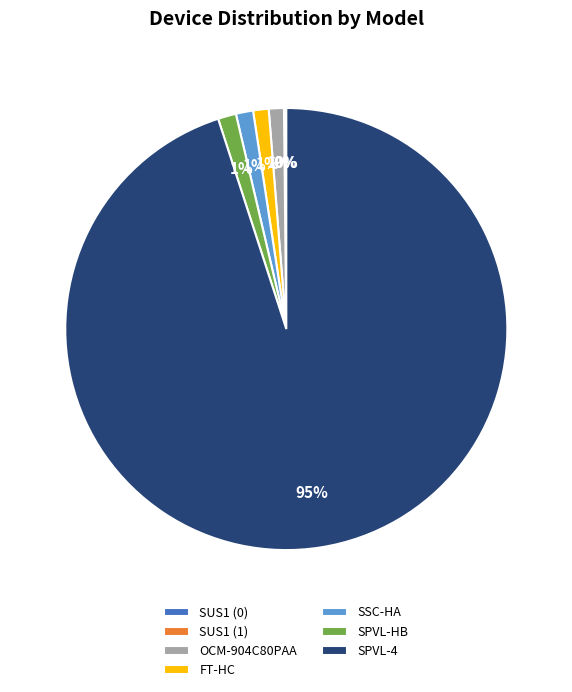

To the nearest percent, what is the average slice percentage?

14%